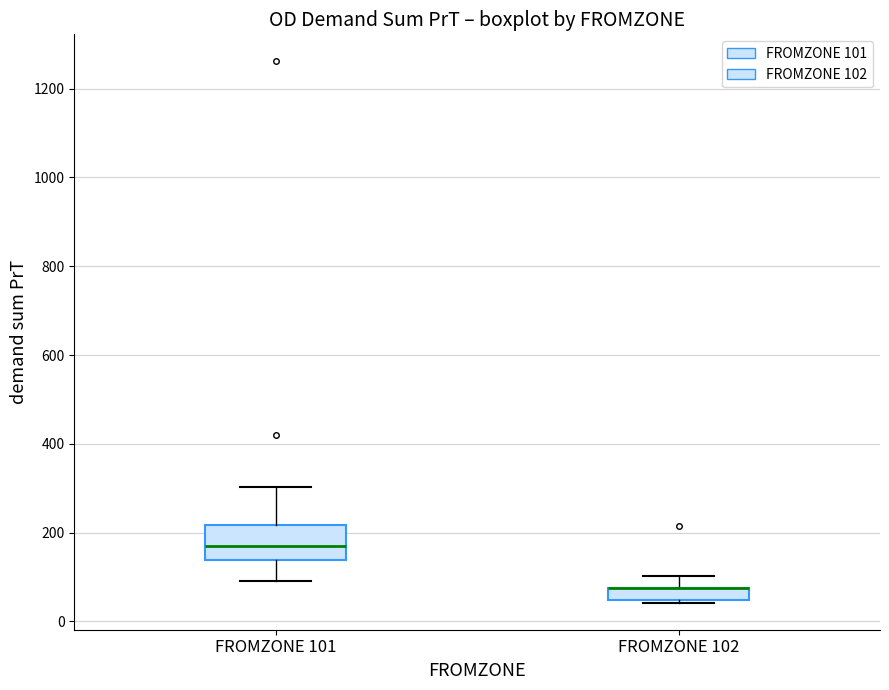

Which box is the tallest, from its lower edge to its upper edge?

FROMZONE 101